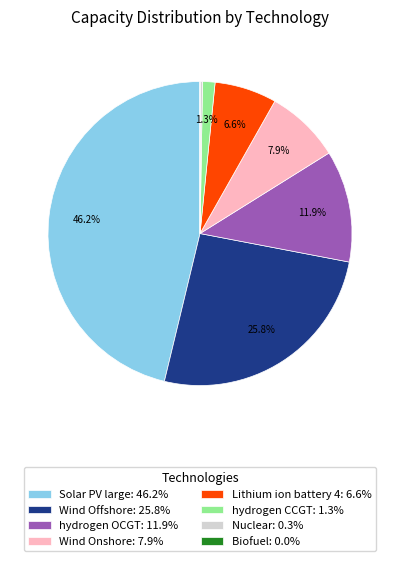

Is there any slice that represents more than half of the pie?

No